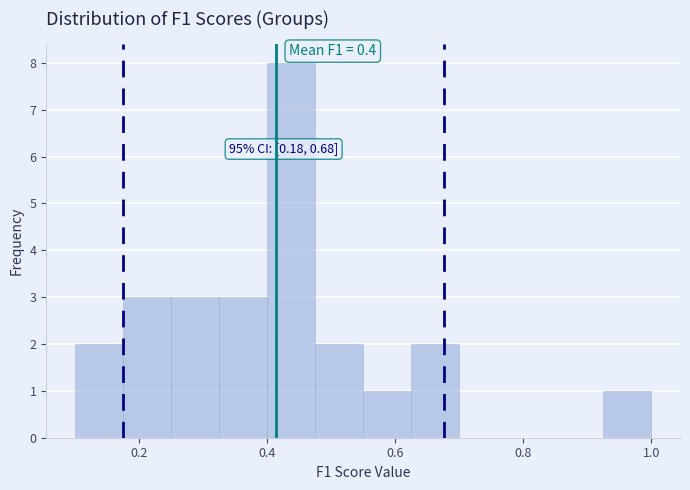

Read against the x-axis, roughly where is the centre of the tallest bar?

0.44